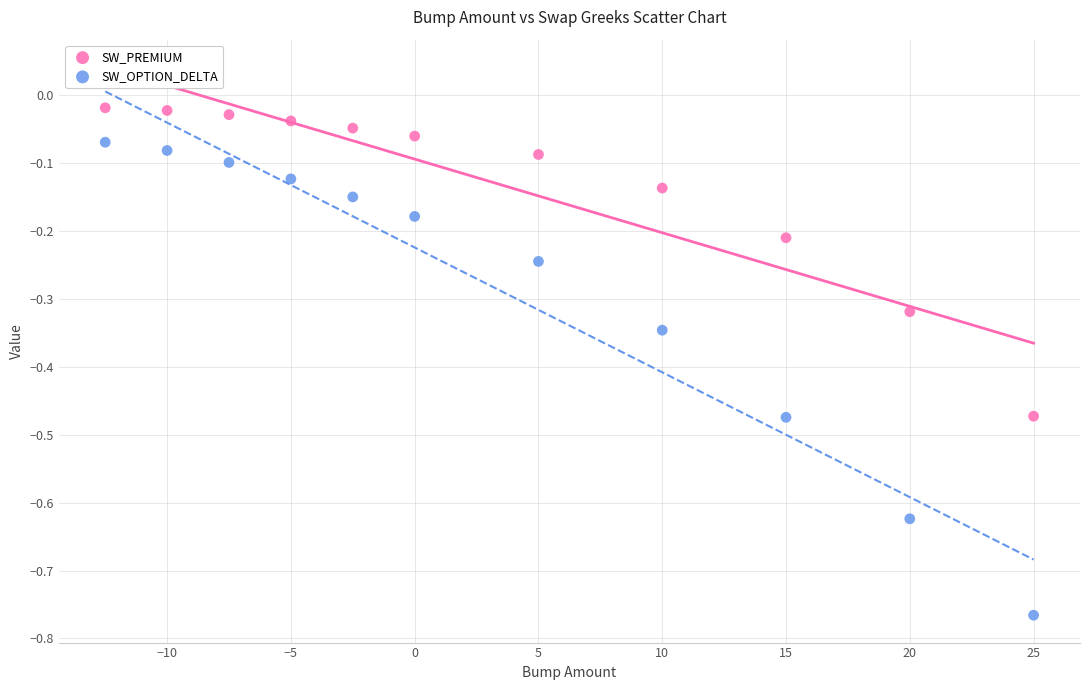

Which series has the widest spread of Y values?

SW_OPTION_DELTA